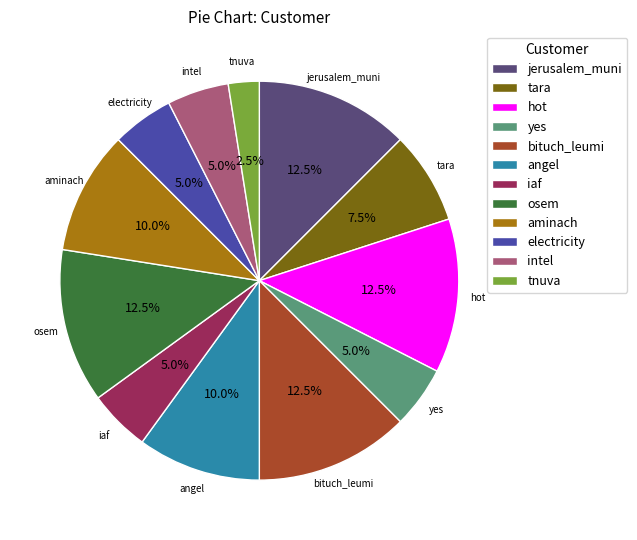

Is iaf the majority of the pie?

No